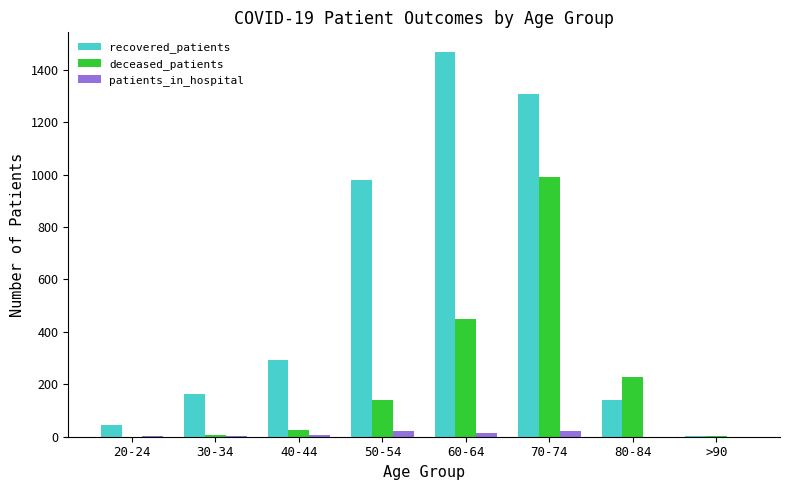

At which label is recovered_patients closest to 736?

50-54